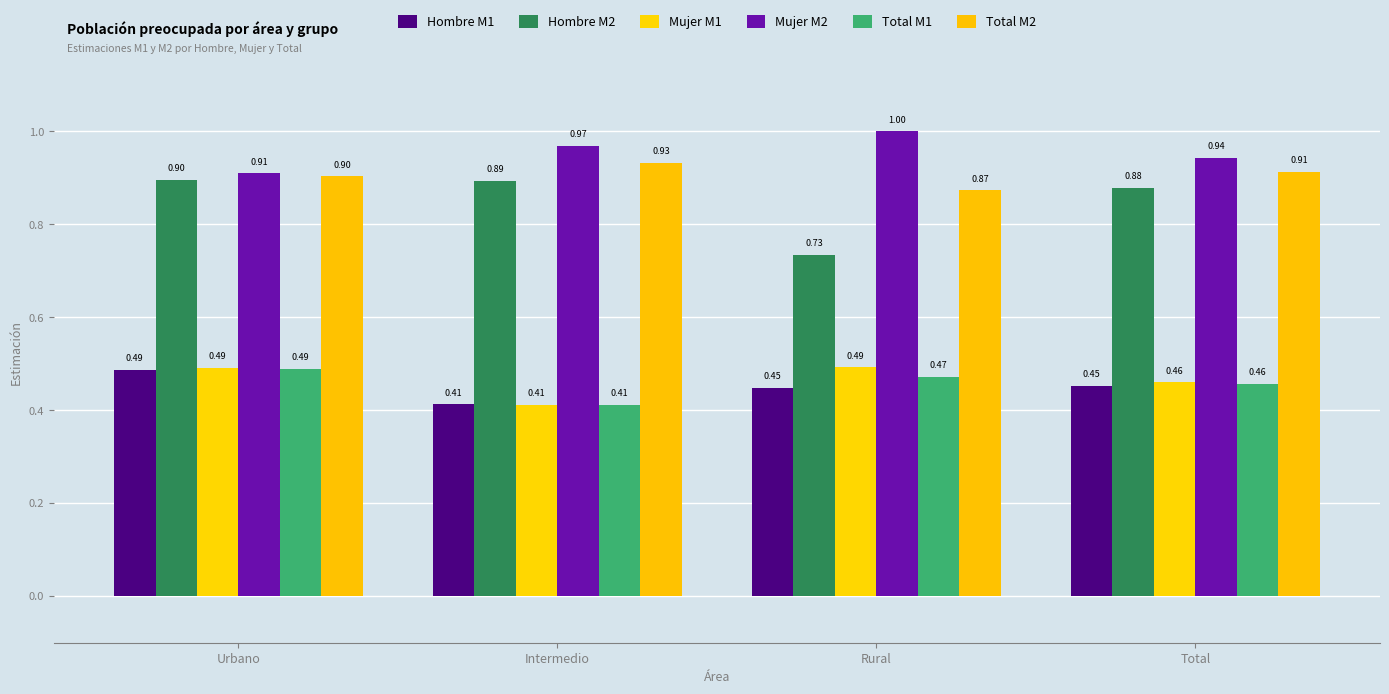

Reading right to left, transcribe all the data shown in this chart.

Hombre M1: 0.5	0.4	0.4	0.5
Hombre M2: 0.9	0.7	0.9	0.9
Mujer M1: 0.5	0.5	0.4	0.5
Mujer M2: 0.9	1.0	1.0	0.9
Total M1: 0.5	0.5	0.4	0.5
Total M2: 0.9	0.9	0.9	0.9